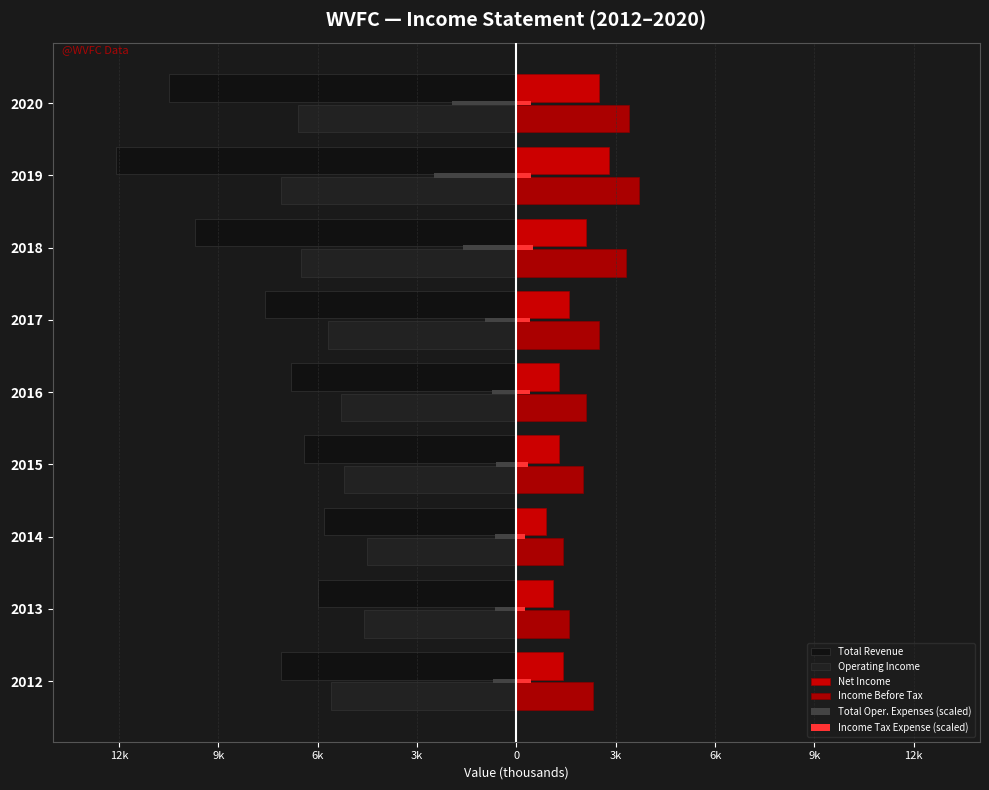

How many groups of bars are there?

9